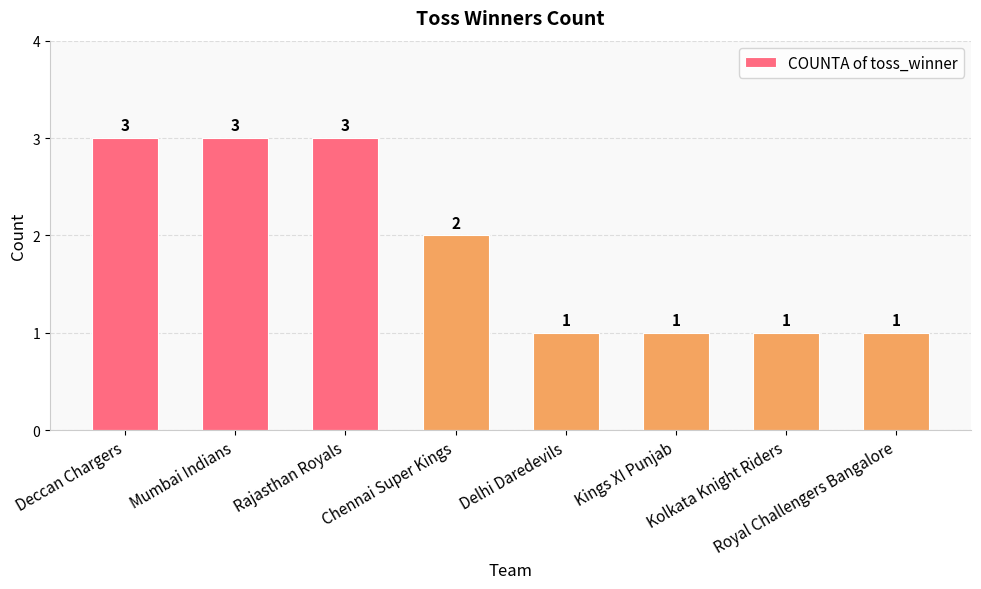

How many values are between 1 and 3?

8